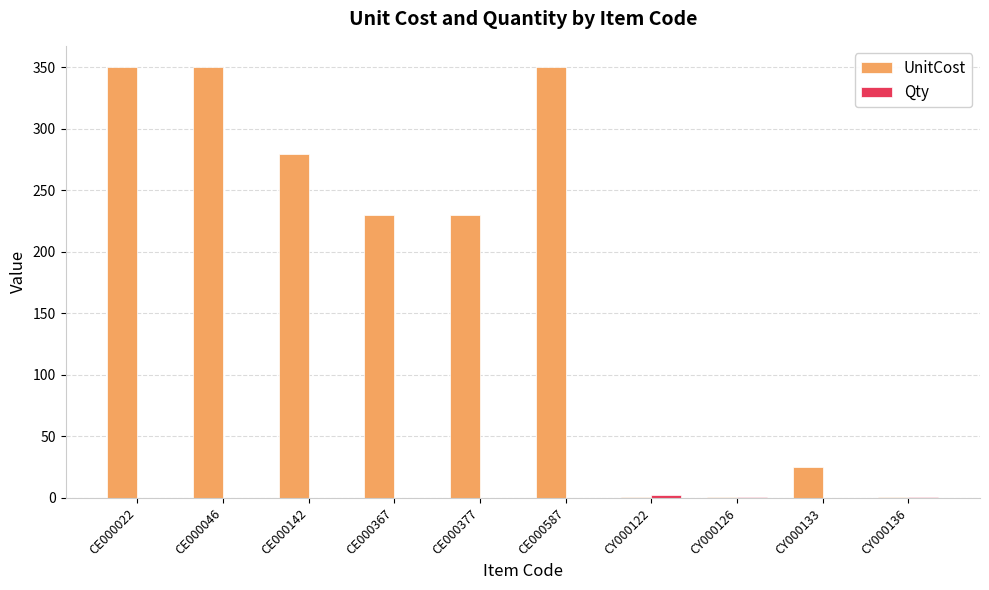

Does the chart contain stacked bars?

No